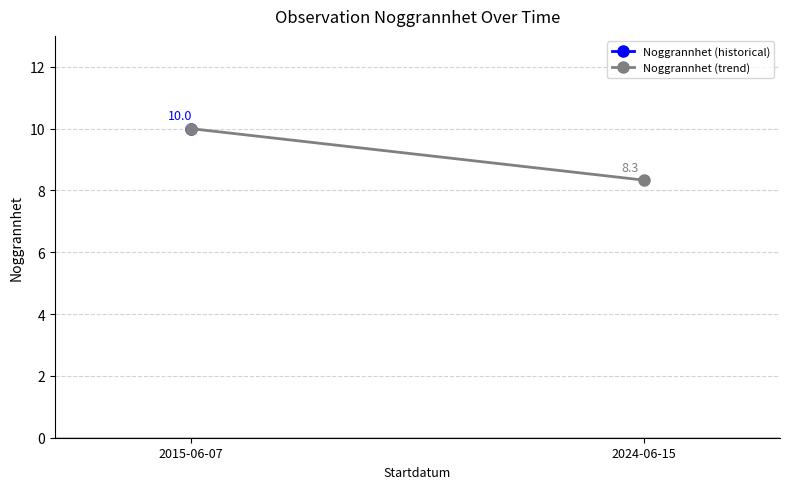

At which label is the value closest to 9?

2024-06-15